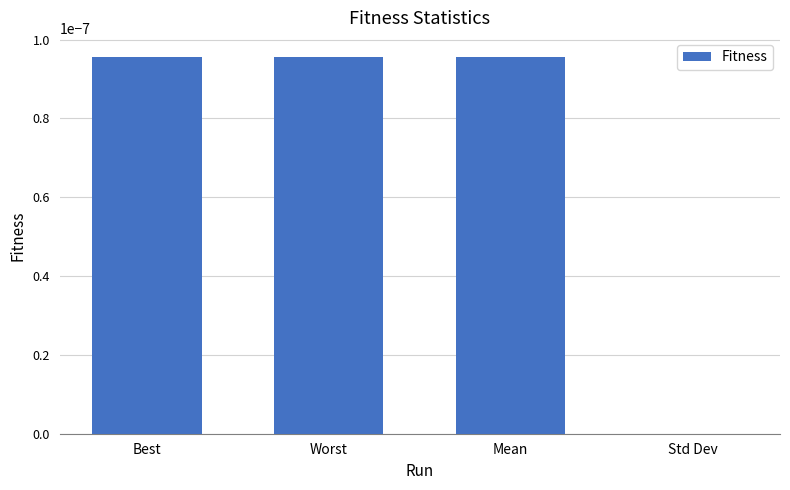

At which label is the value closest to 0?

Std Dev